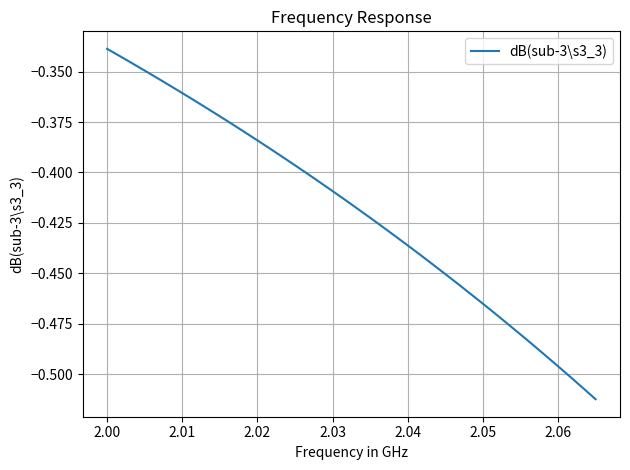

How many lines are shown in the chart?

1